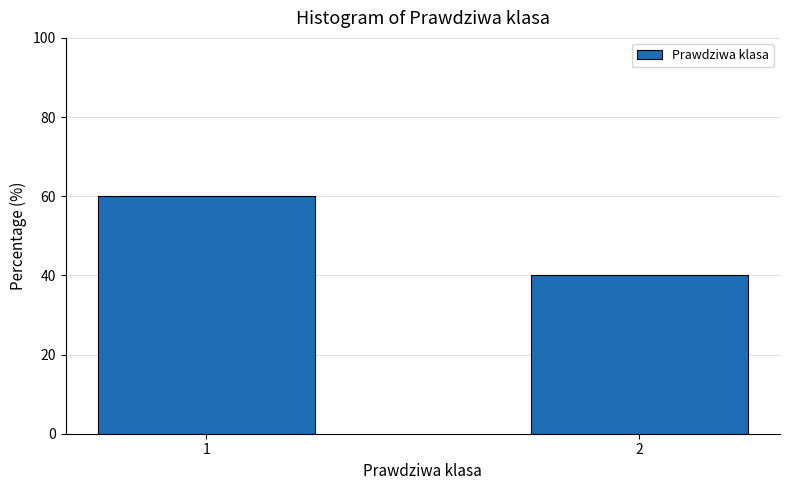

Reading left to right, transcribe all the data shown in this chart.

60	40